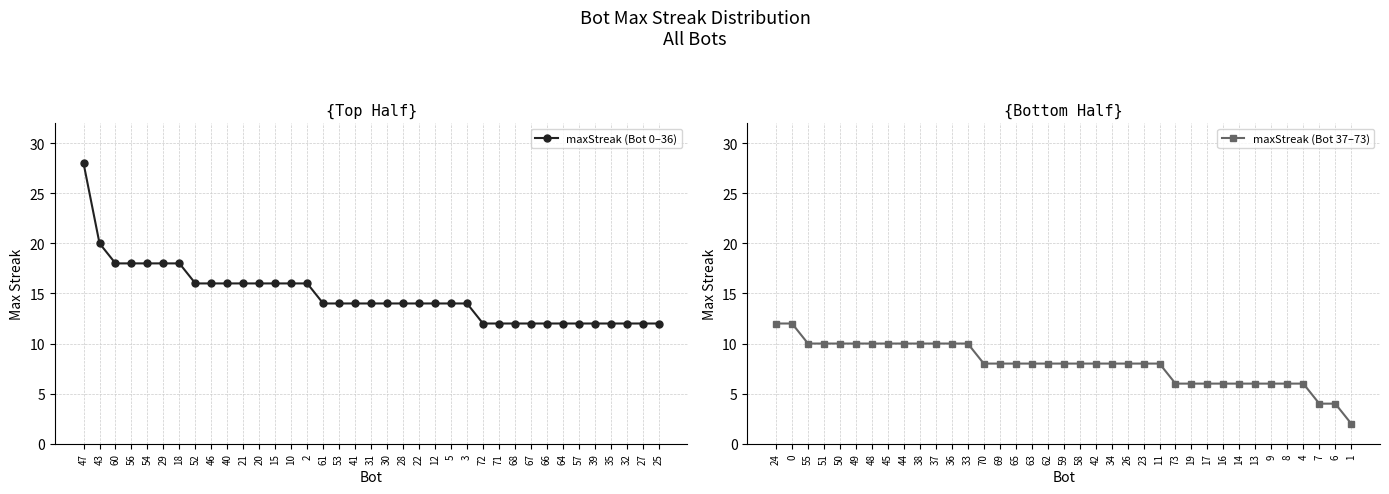

True or false: maxStreak (Bot 0–36) has a value of 19 at 28.

False